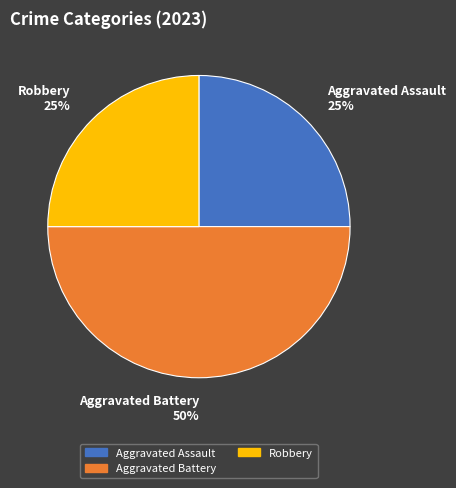

Count the number of slices in the pie.

3